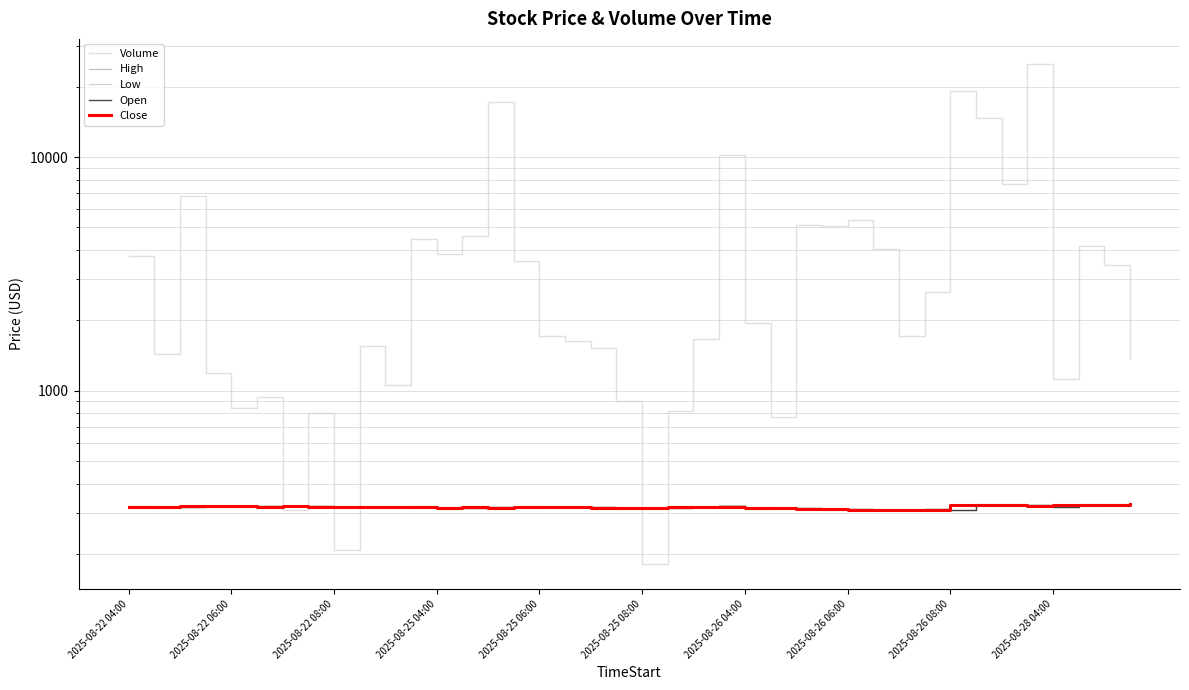

At which category does High reach its first local valley?

2025-08-22 06:00